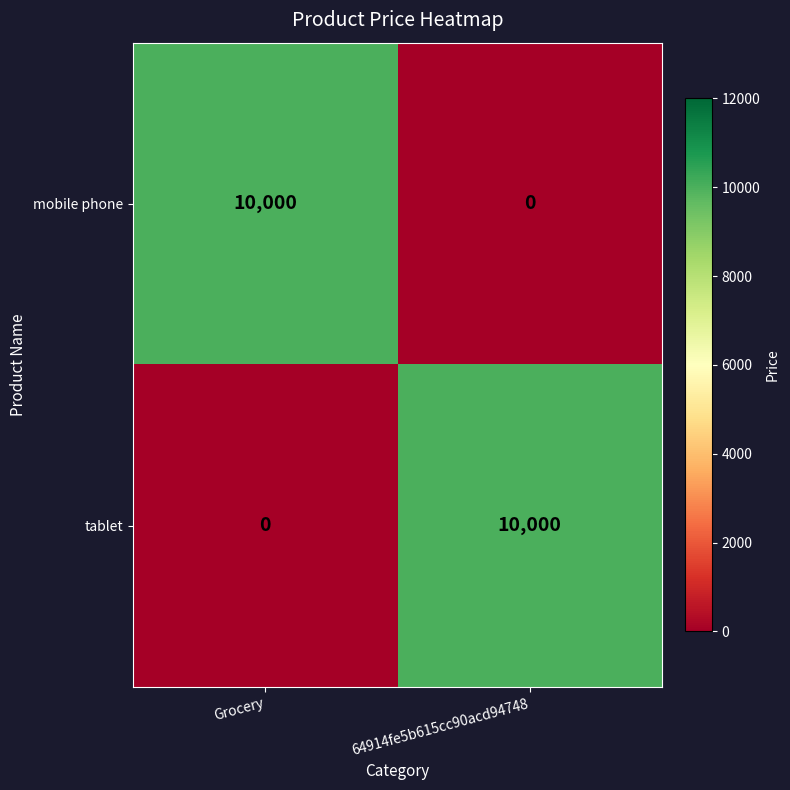

What is the sum of all mobile phone values?

10000